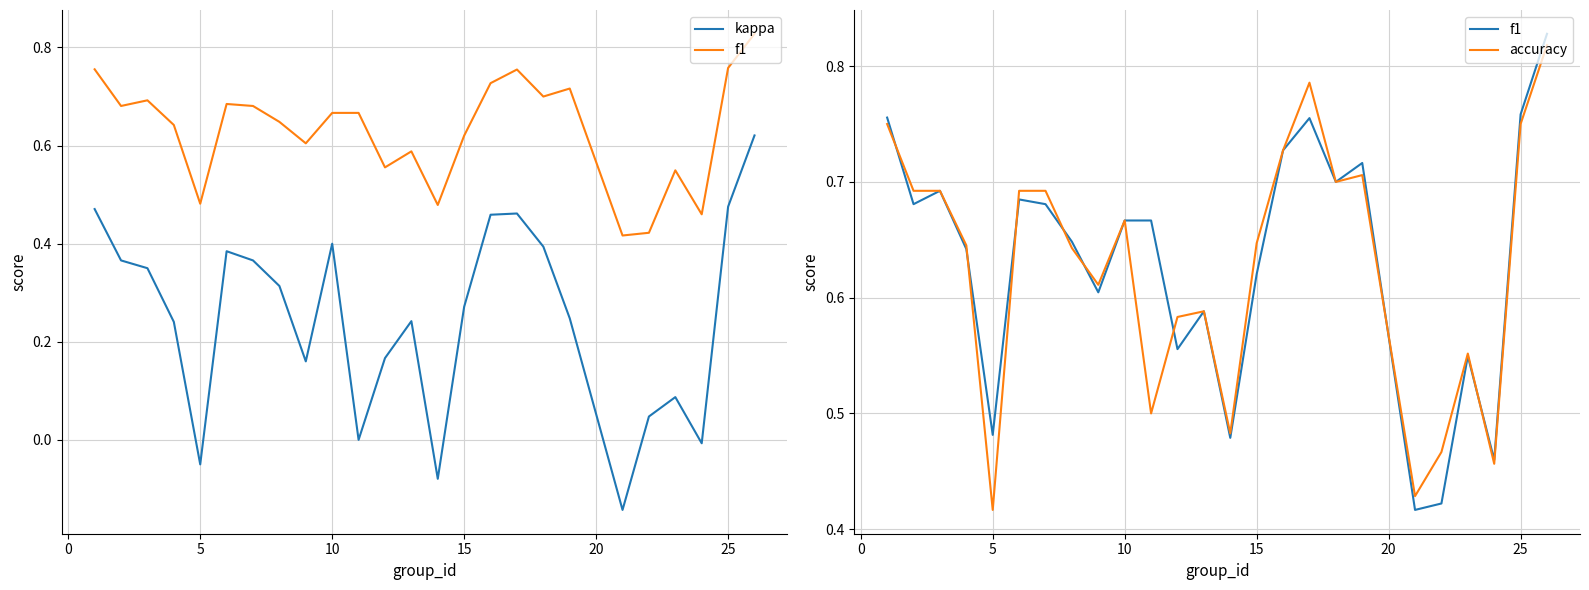

The accuracy series shows 0.2 at 18. True or false?

False